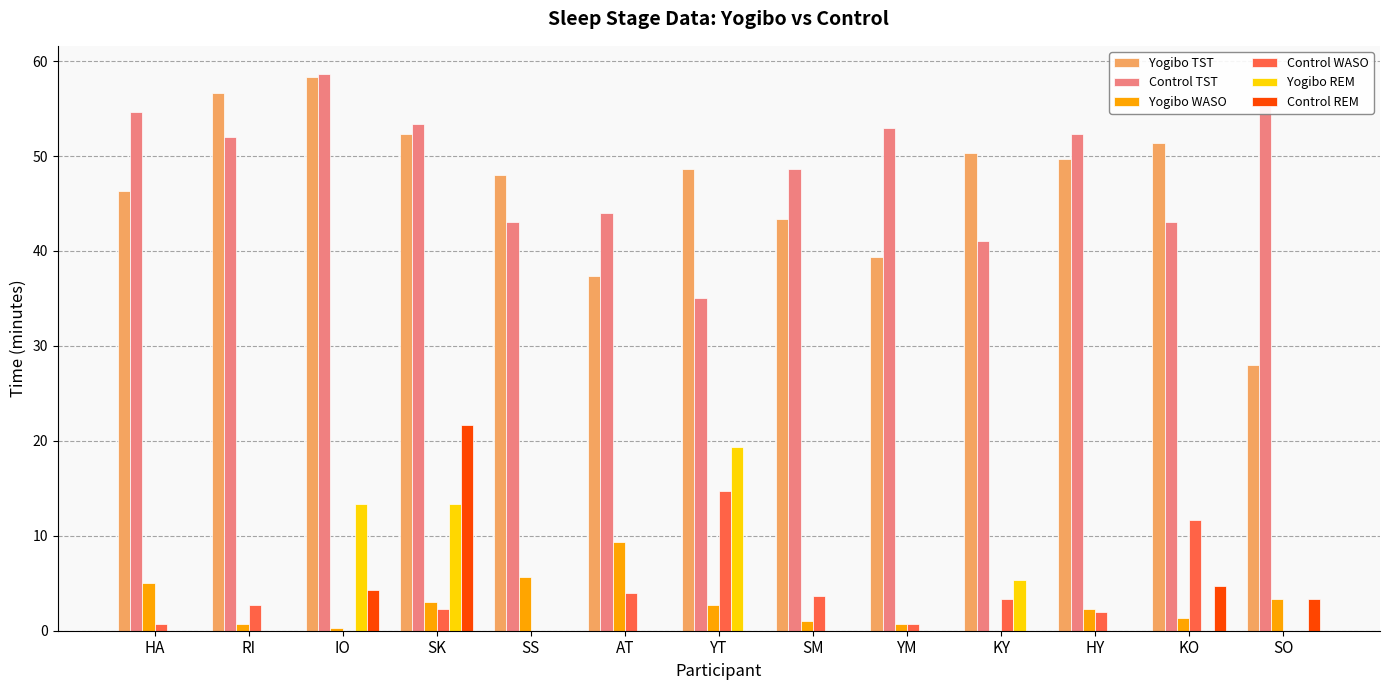

True or false: Control TST has a value of 71.6 at YM.

False